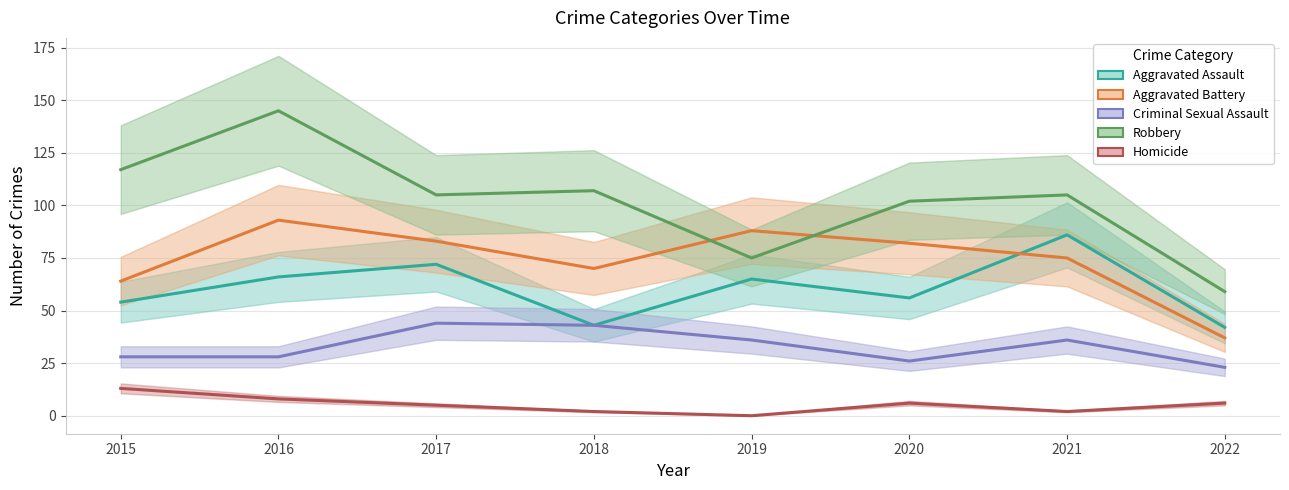

What is the highest value of the Criminal Sexual Assault series?

44